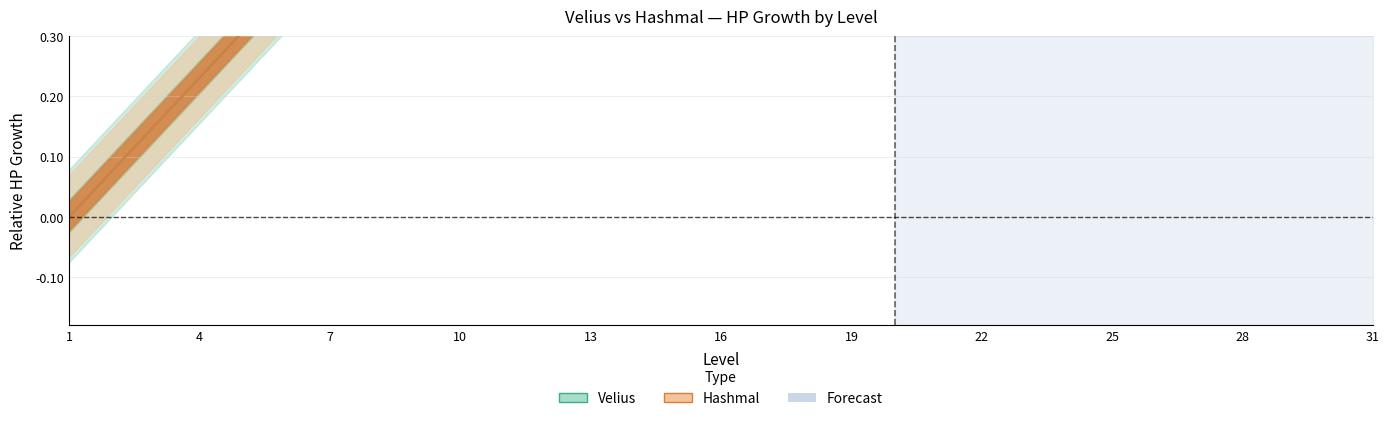

Which category has the lowest value in the Velius HP series?

1